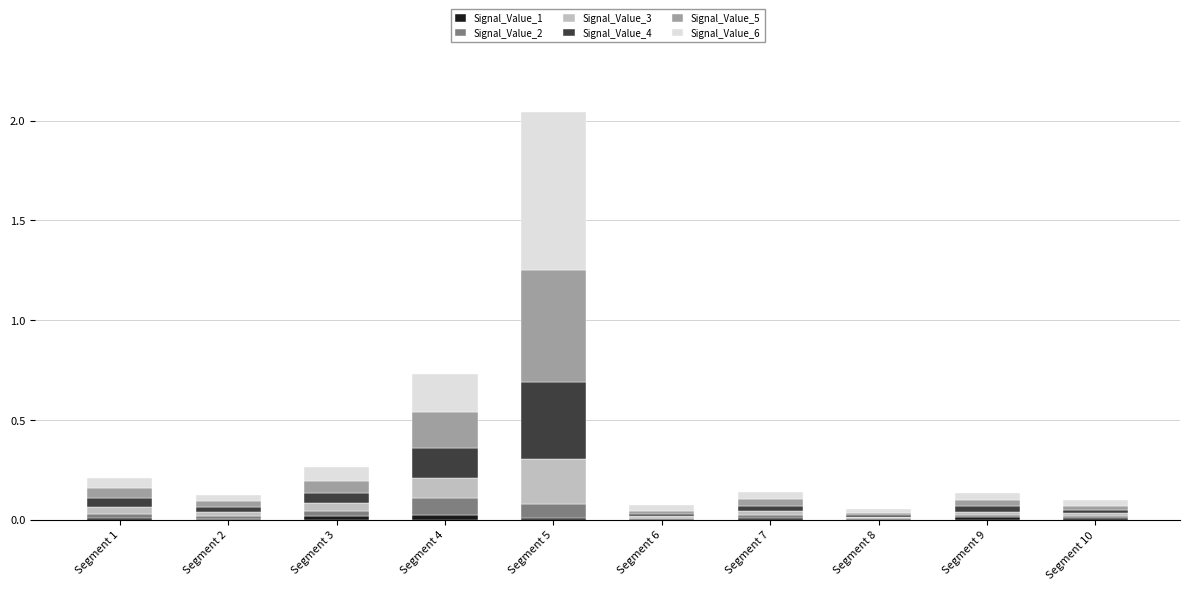

At which category is the sum across all series the highest?

Segment 5